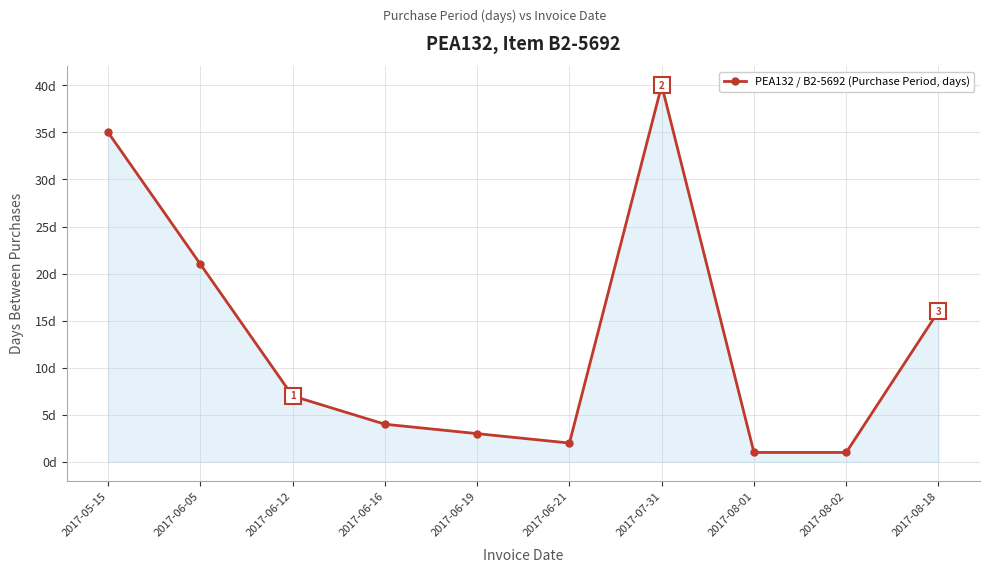

Is this an area chart (filled region under the line)?

Yes